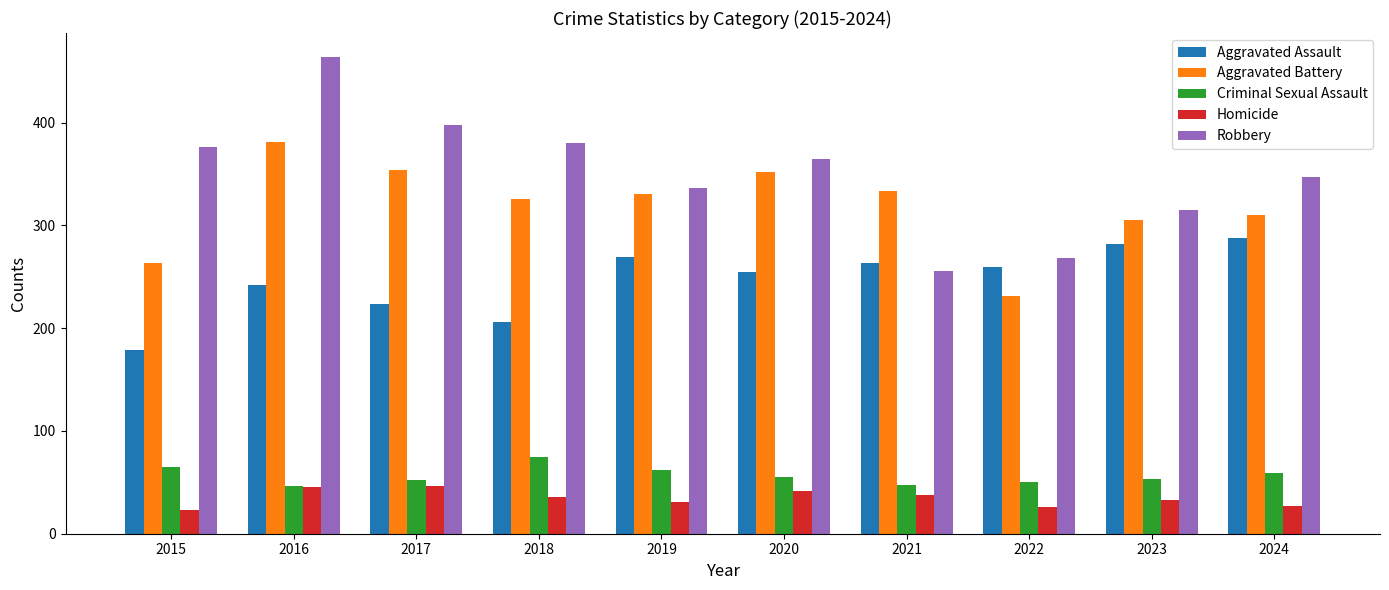

What are all the series names shown in the legend?

Aggravated Assault, Aggravated Battery, Criminal Sexual Assault, Homicide, Robbery